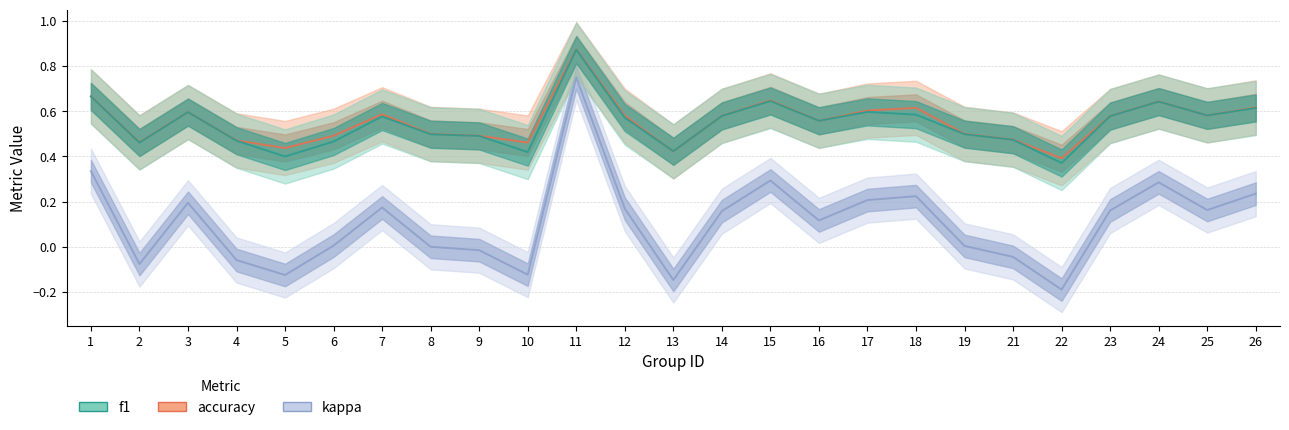

How many distinct data groups are displayed?

3